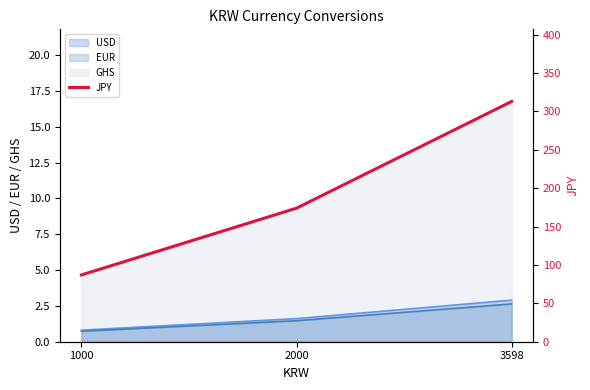

What value does the USD series have at 2000?

1.6